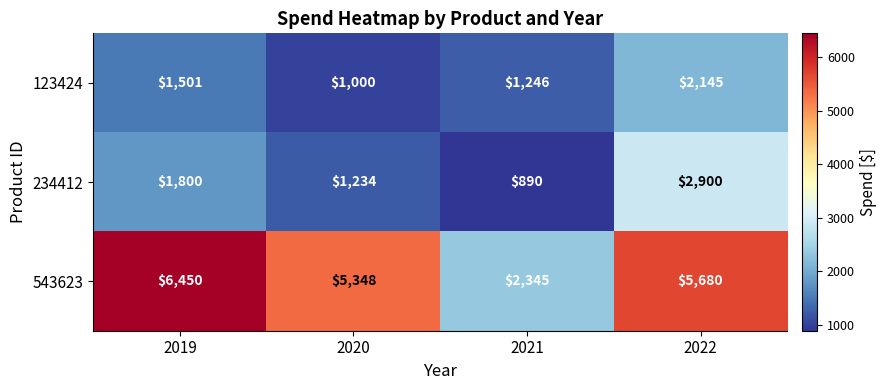

At how many categories does at least one series exceed 1480?

4